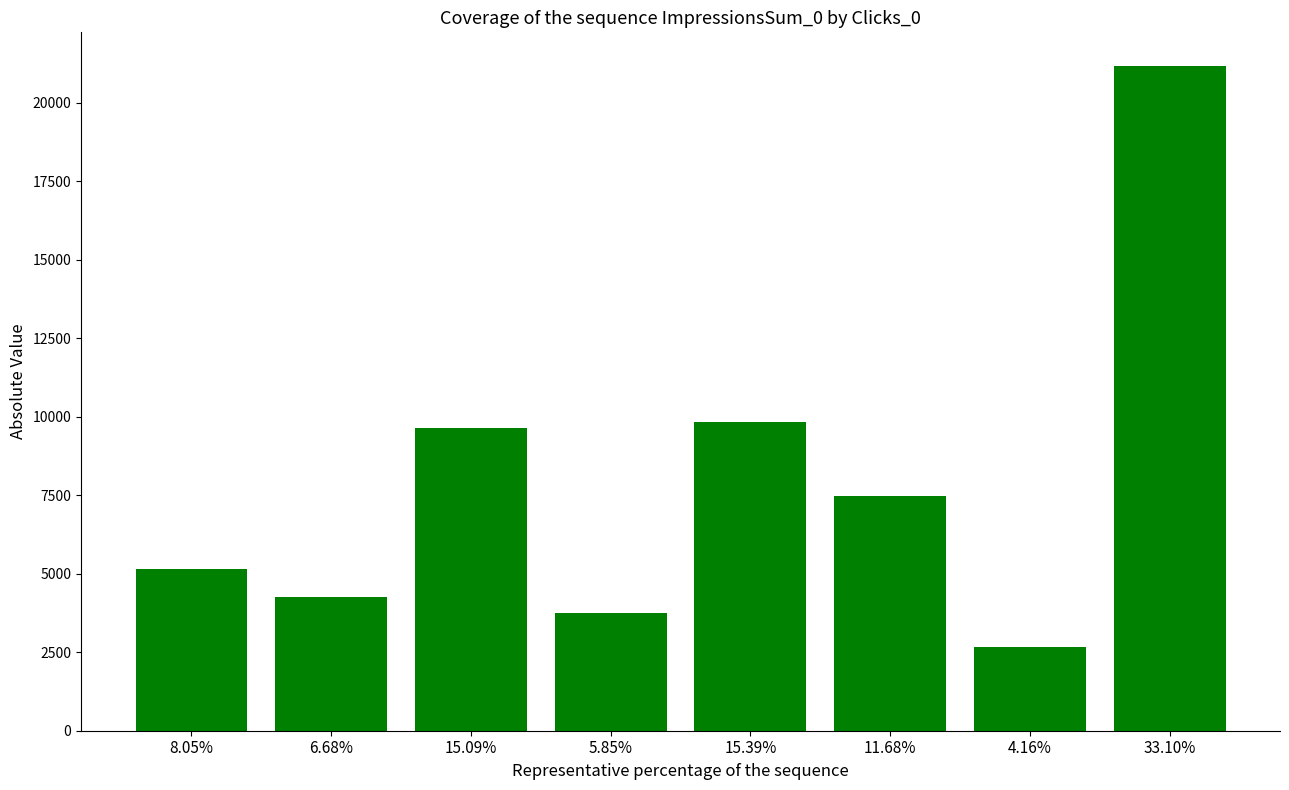

What position from the left is 11.68%?

6